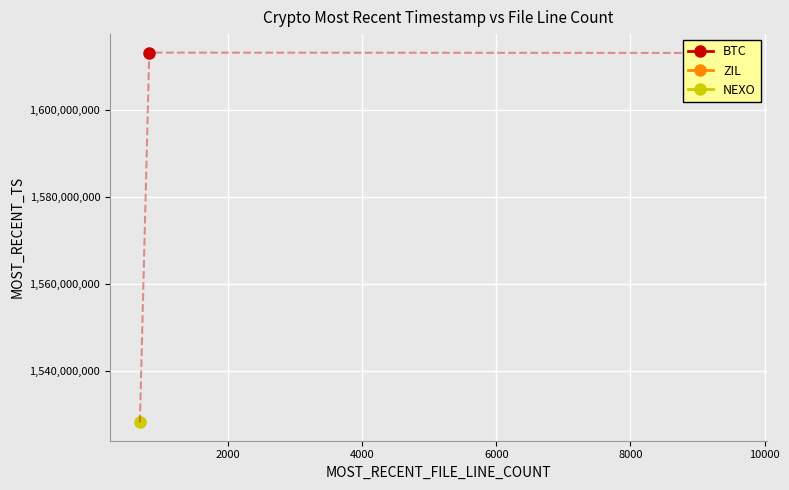

List the labels in order of value, smallest first.

NEXO, ZIL, BTC